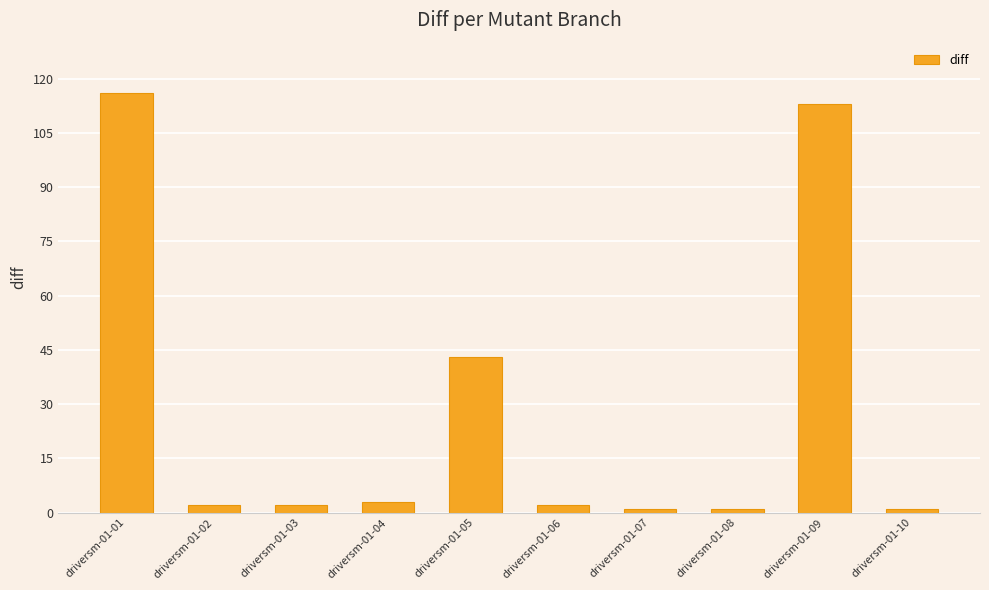

True or false: the data shows 113 at driversm-01-09.

True